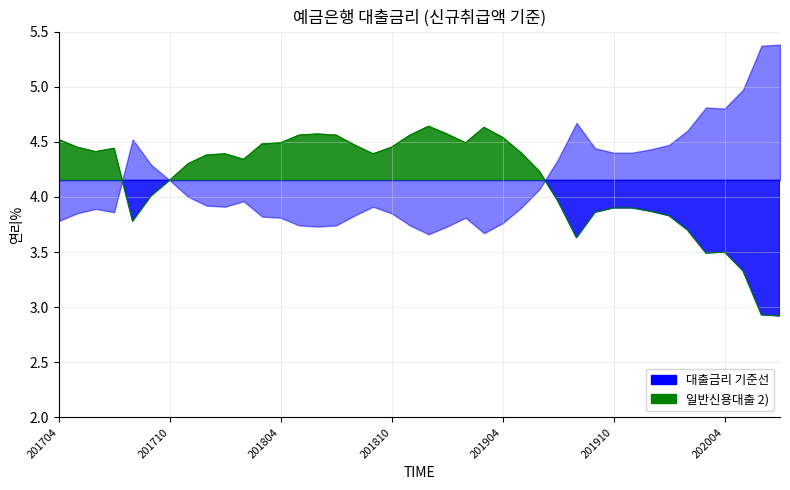

List the labels in order of value, largest first.

201812, 201903, 201806, 201901, 201805, 201807, 201811, 201904, 201704, 201804, 201902, 201803, 201808, 201705, 201810, 201707, 201706, 201905, 201801, 201809, 201712, 201802, 201711, 201906, 201710, 201709, 201907, 201910, 201911, 201912, 201909, 202001, 201708, 202002, 201908, 202004, 202003, 202005, 202006, 202007